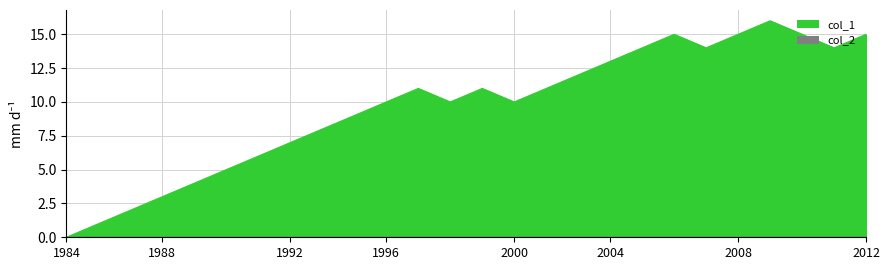

What is the sum of all values?

251